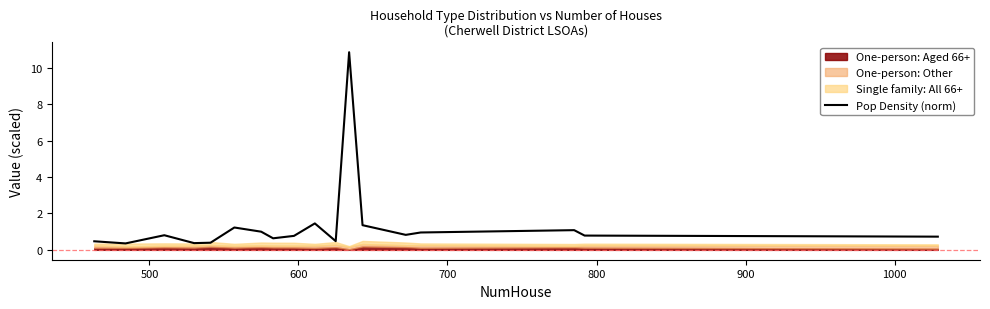

What is the maximum value for Pop Density (norm)?

10.9